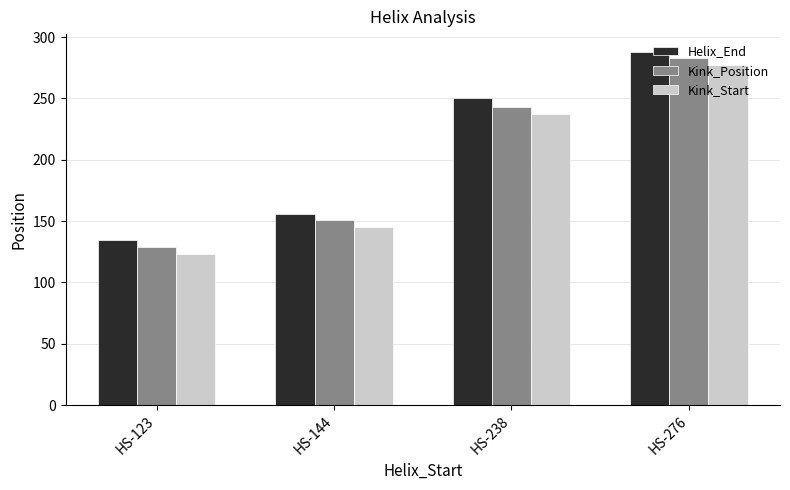

What is the sum of all Kink_Position values?

806